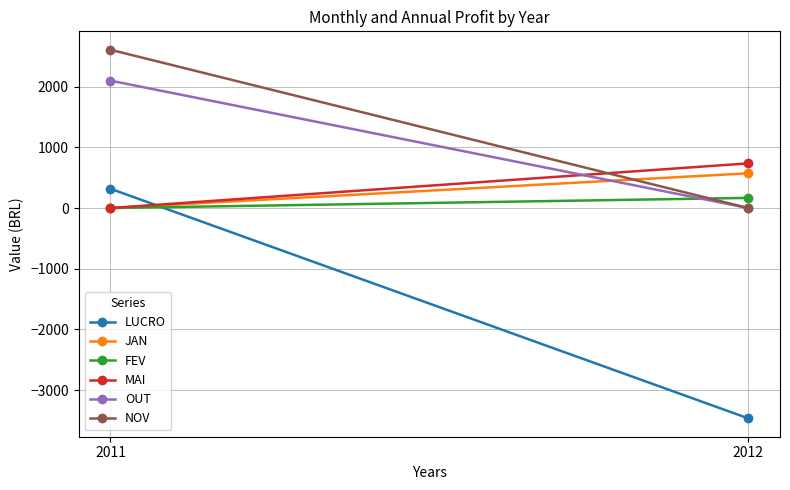

At which category is the sum across all series the highest?

2011